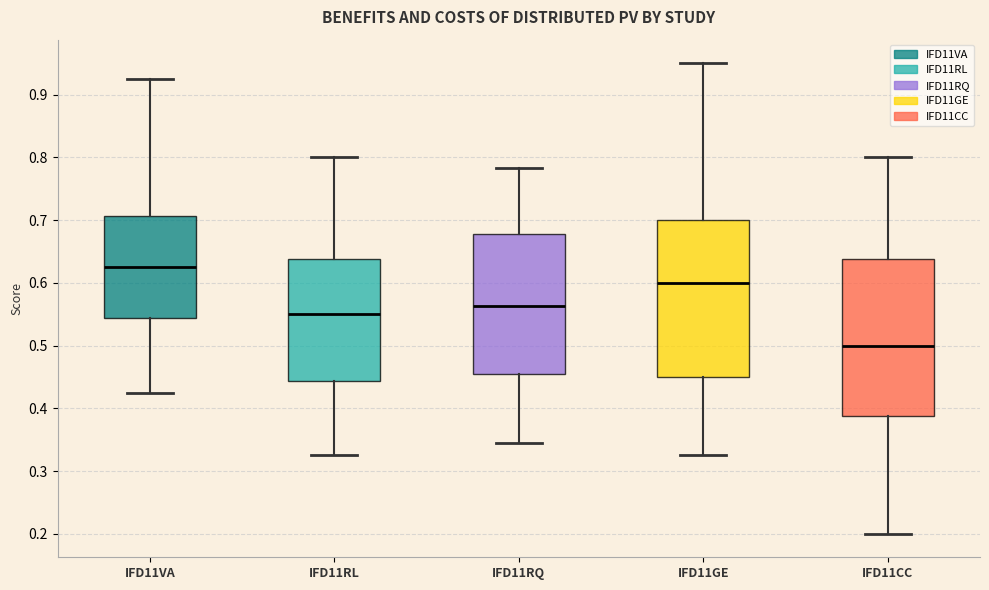

Where is the upper edge of the box for IFD11GE on the y-axis? The values are not printed on the chart, so give them approximately, as read against the axis.

0.70